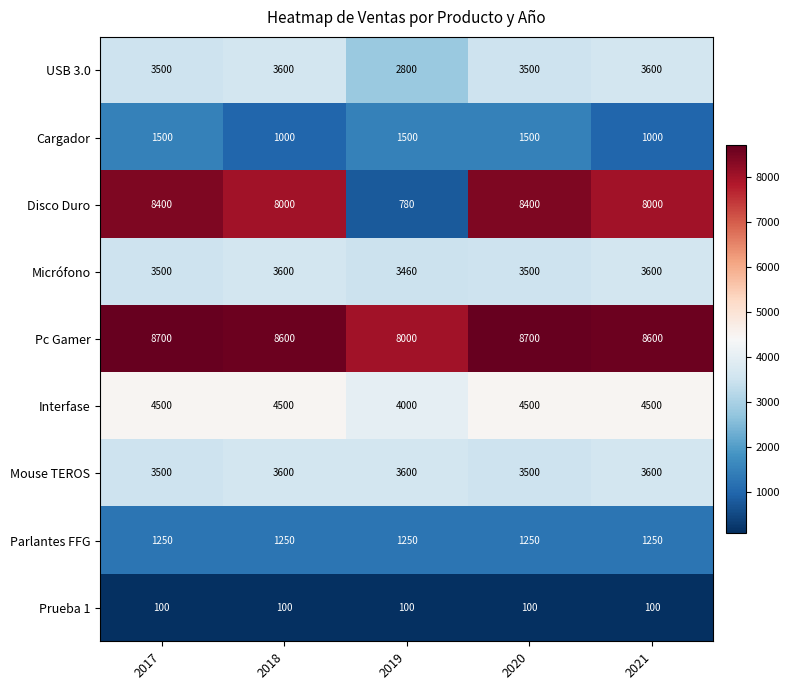

Which series changed the most between 2017 and 2018?

Cargador